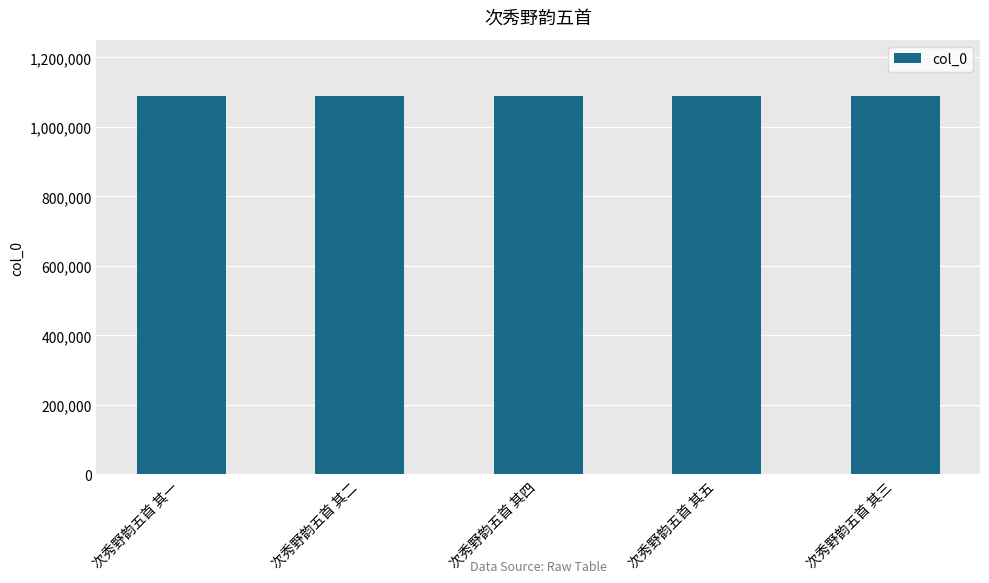

Does the chart contain stacked bars?

No